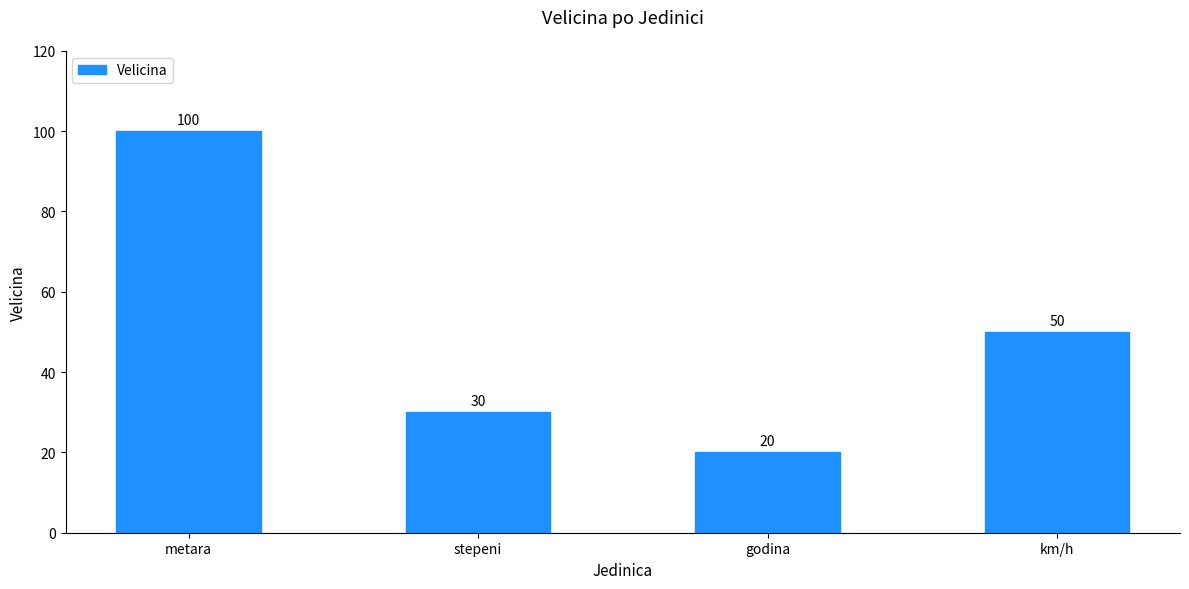

What is the difference between the maximum and second lowest values?

70